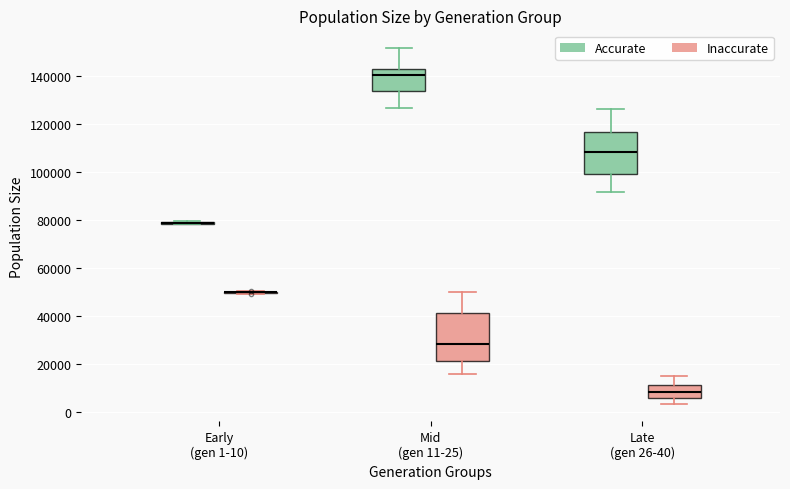

Comparing the boxes themselves (not the whiskers), which one is the tallest?

Mid (gen 11-25) (Inaccurate)